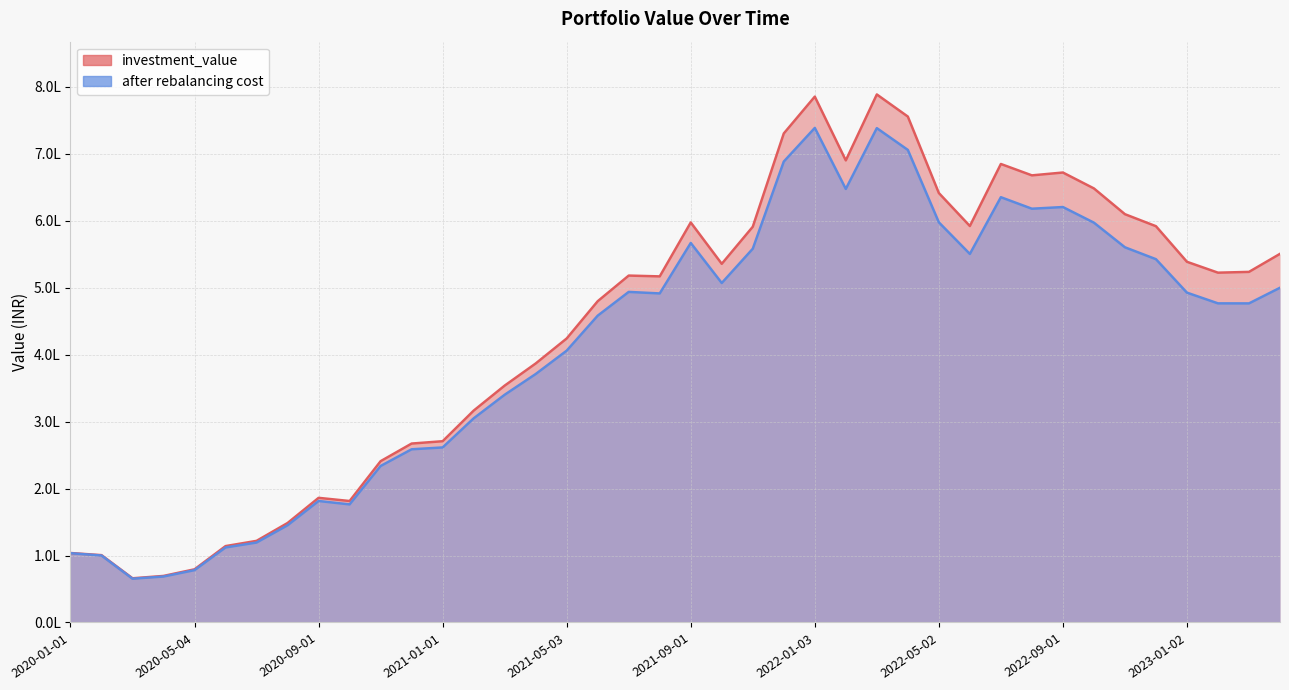

The value of investment_value at 2022-03-02 is 1372271.4. True or false?

False